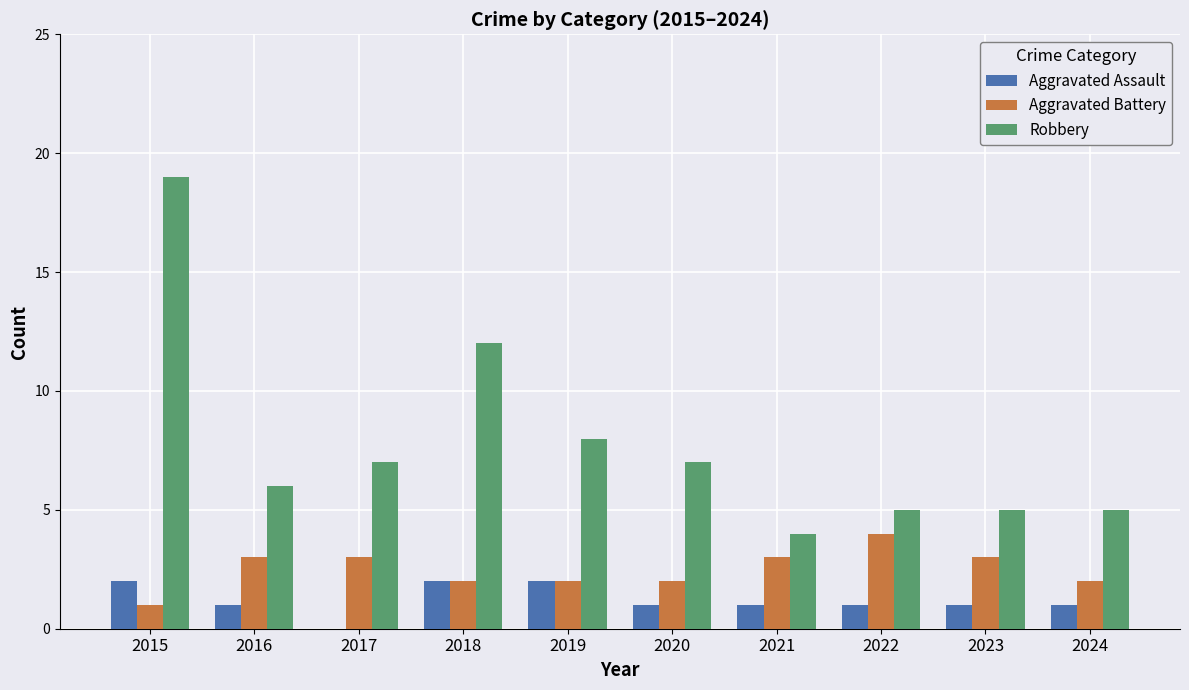

What is the spread (max minus min) of values at 2020?

6